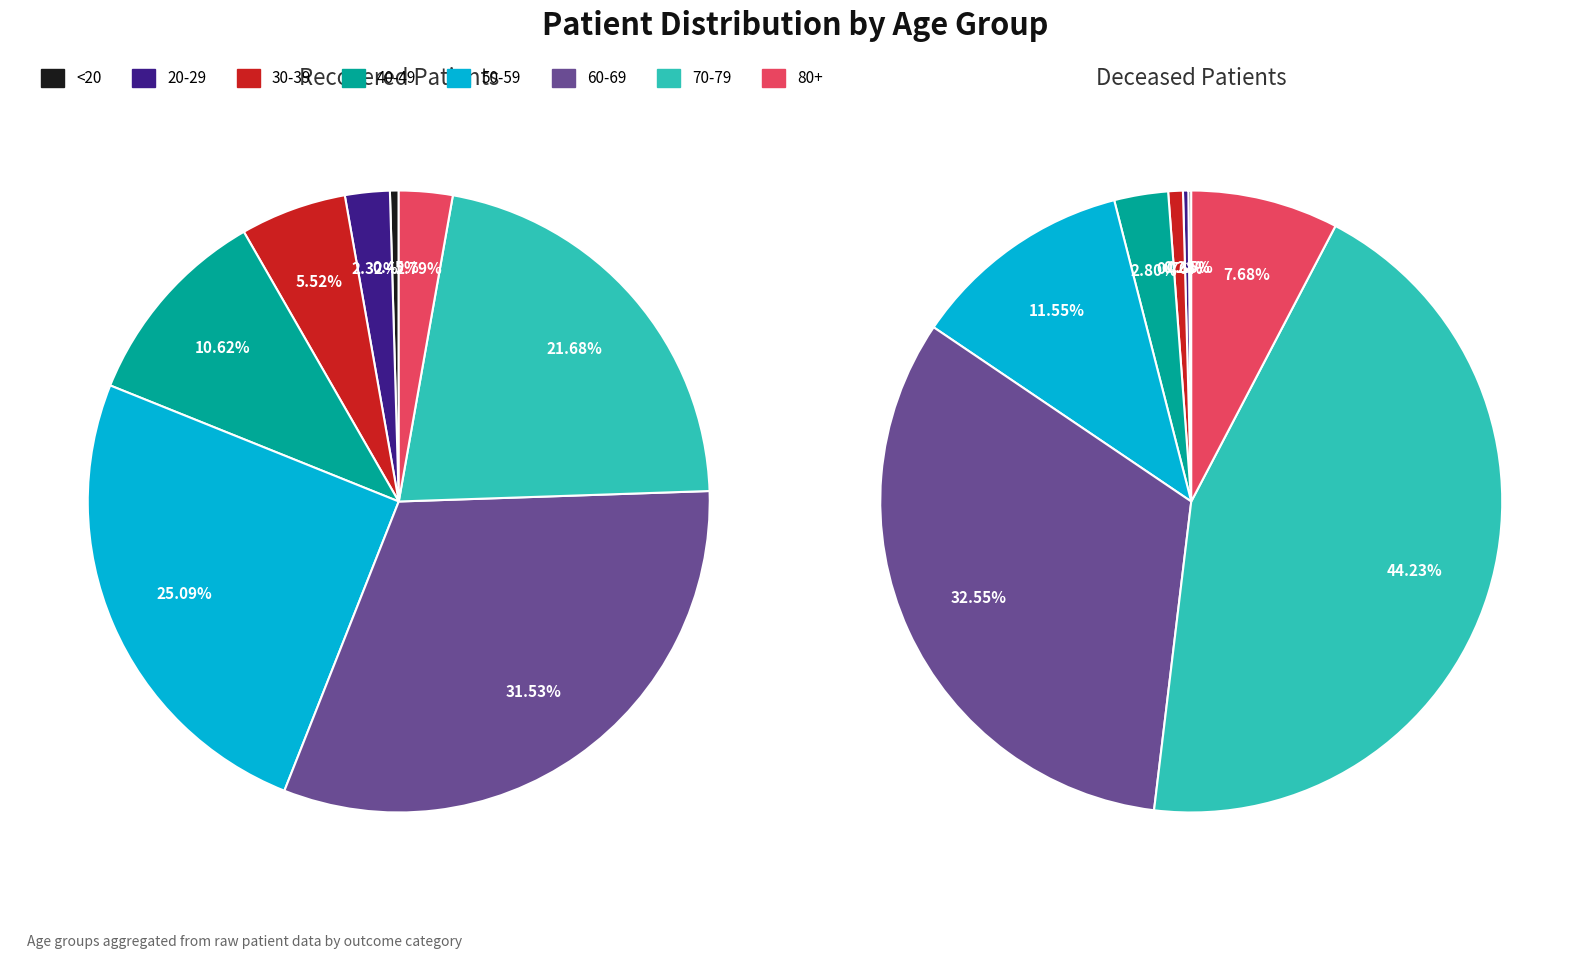

Does 30-34 represent more than half of the total?

No